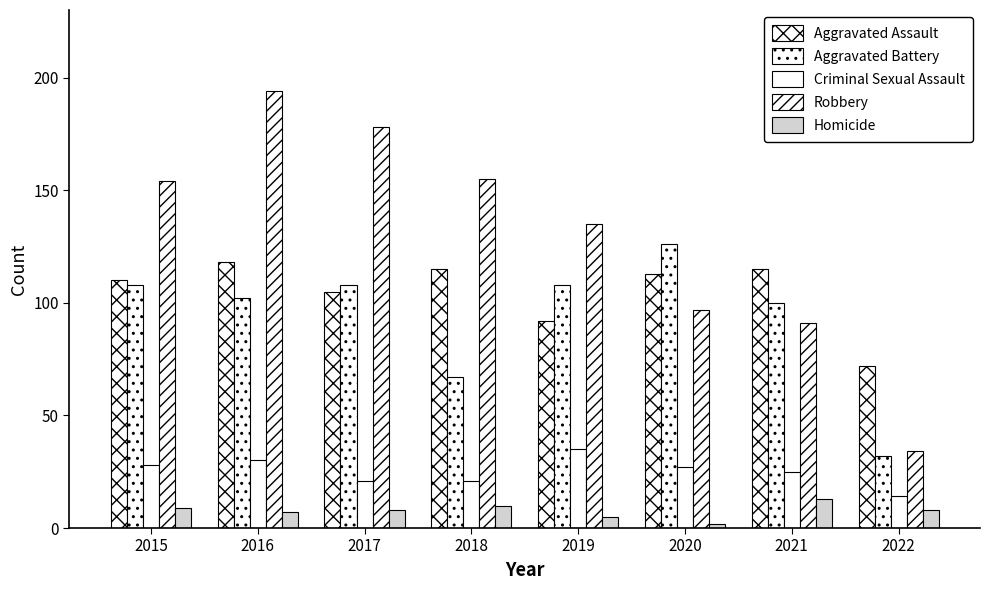

What is the highest value of the Robbery series?

194